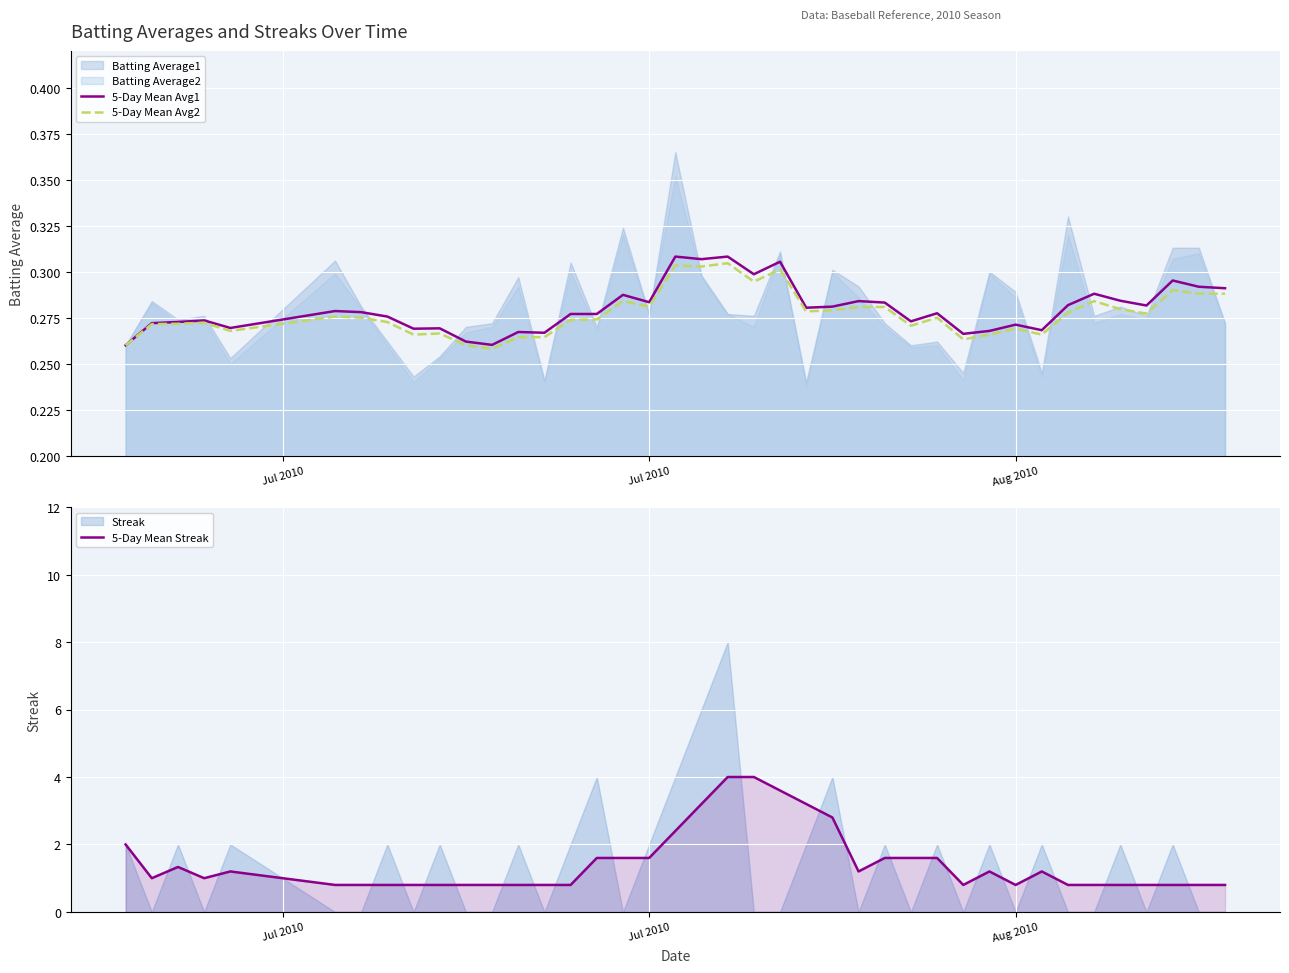

True or false: 5-Day Mean Avg1 has more than 1 points higher than both neighbors.

True